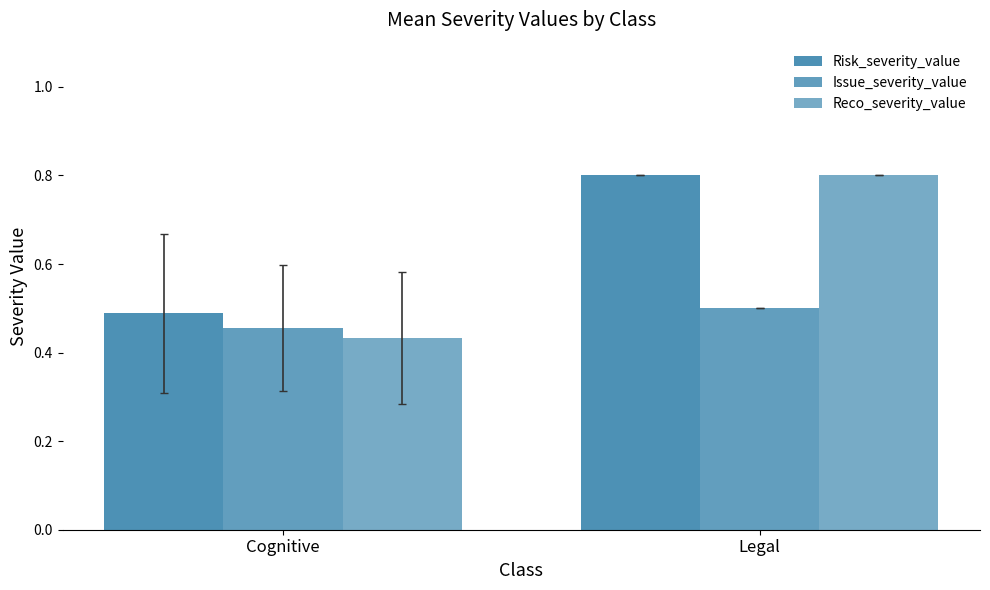

How many groups of bars are there?

2